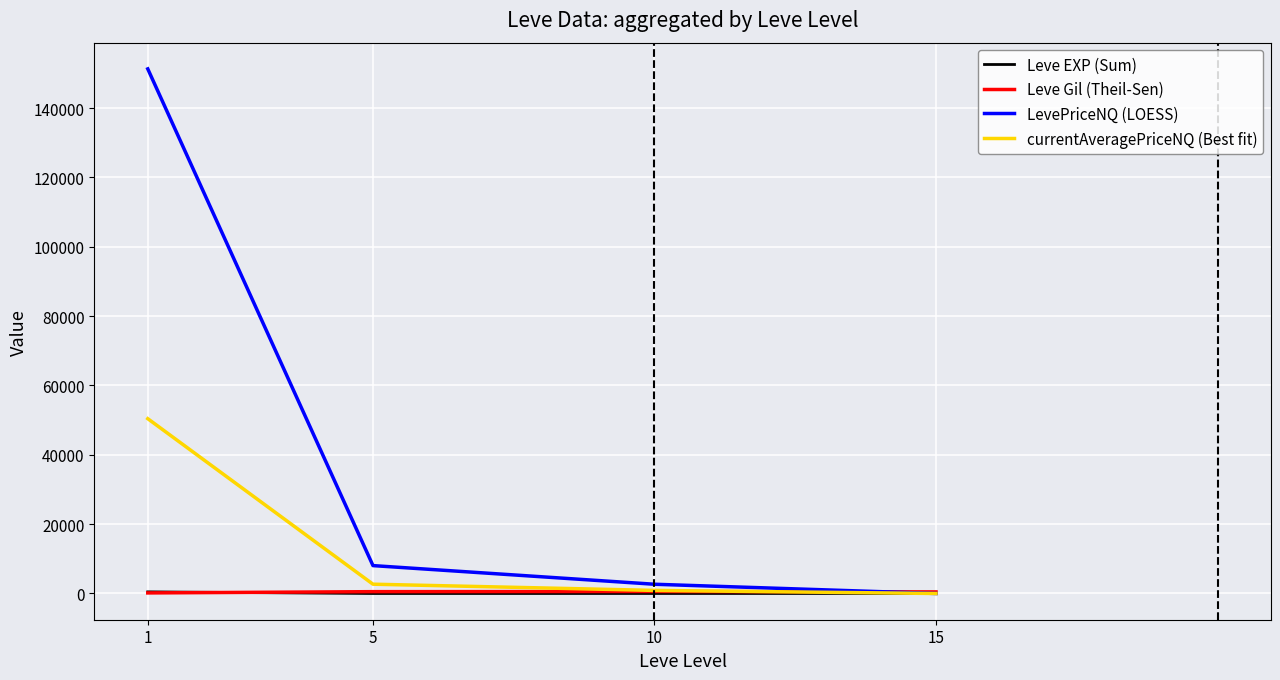

At which label is LevePriceNQ (LOESS) closest to 75643?

5